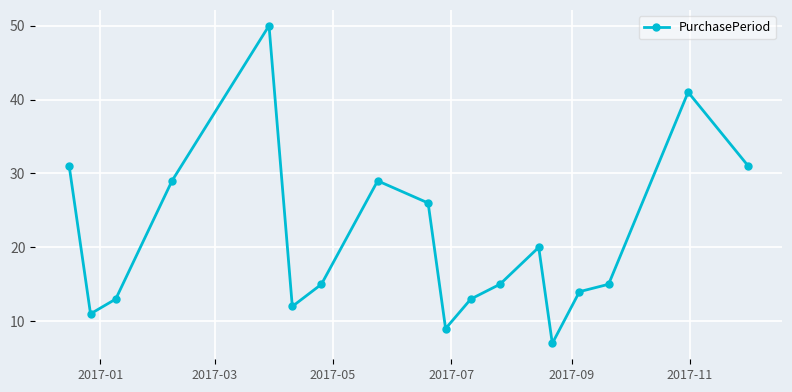

Count the number of categories in the chart.

18